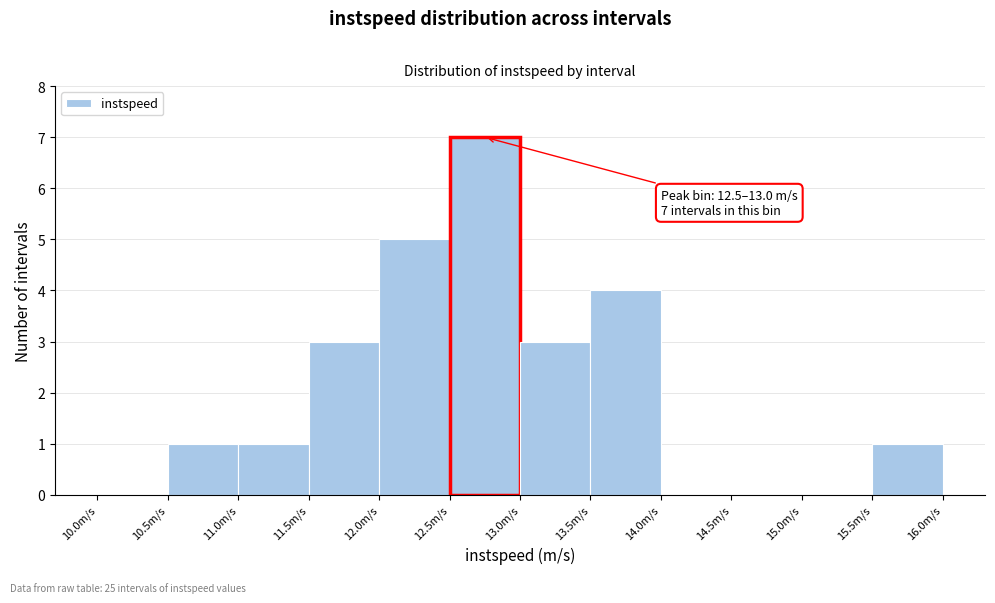

Over which range of the x-axis is the bar tallest?

12.5 to 13.0